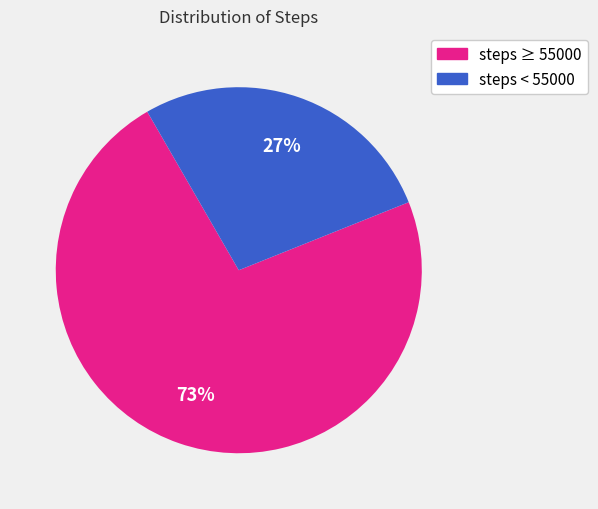

How many segments does this pie chart have?

2